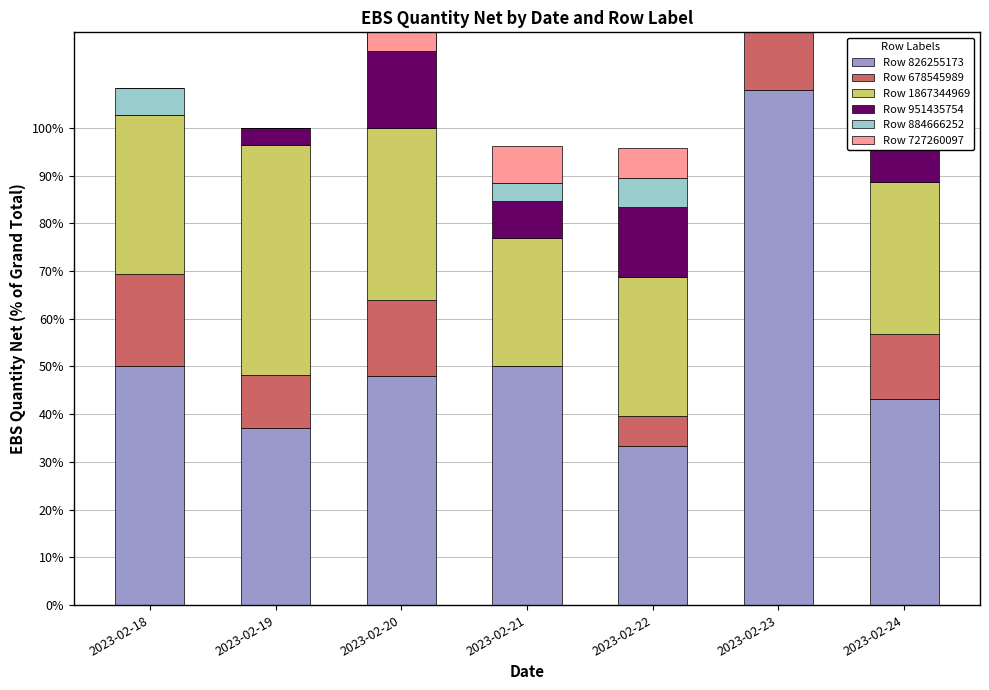

Which series has the largest range (max minus min)?

Row 826255173